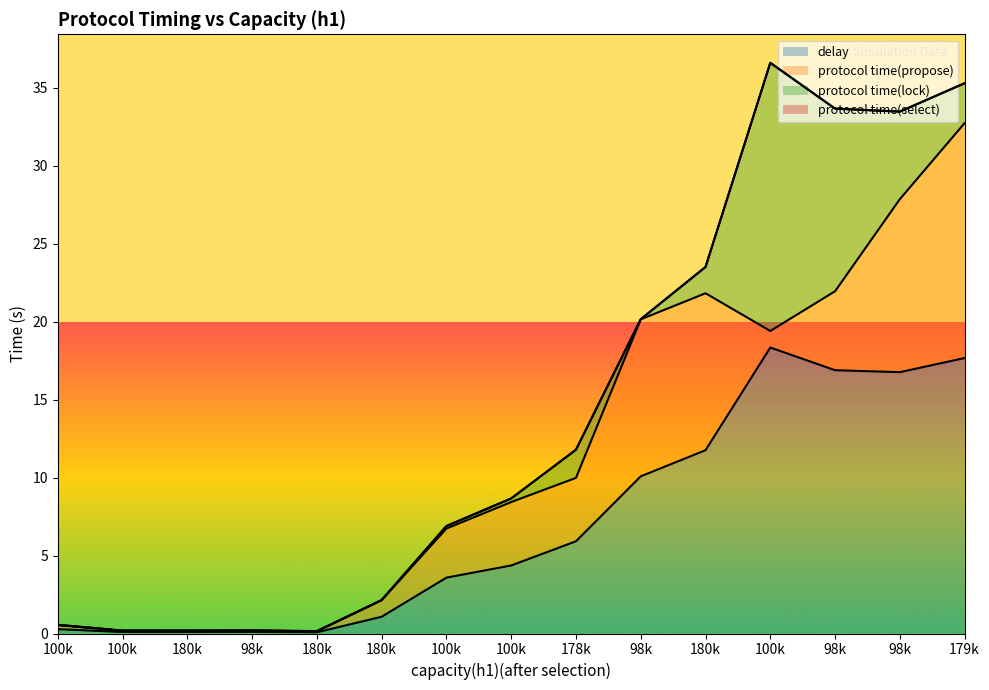

Read the protocol time(propose) value at 100000.

3.1